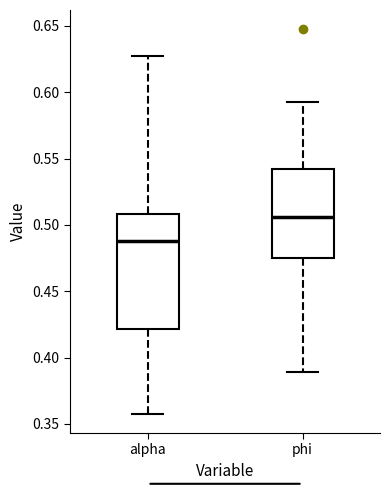

Which box is the tallest, from its lower edge to its upper edge?

alpha